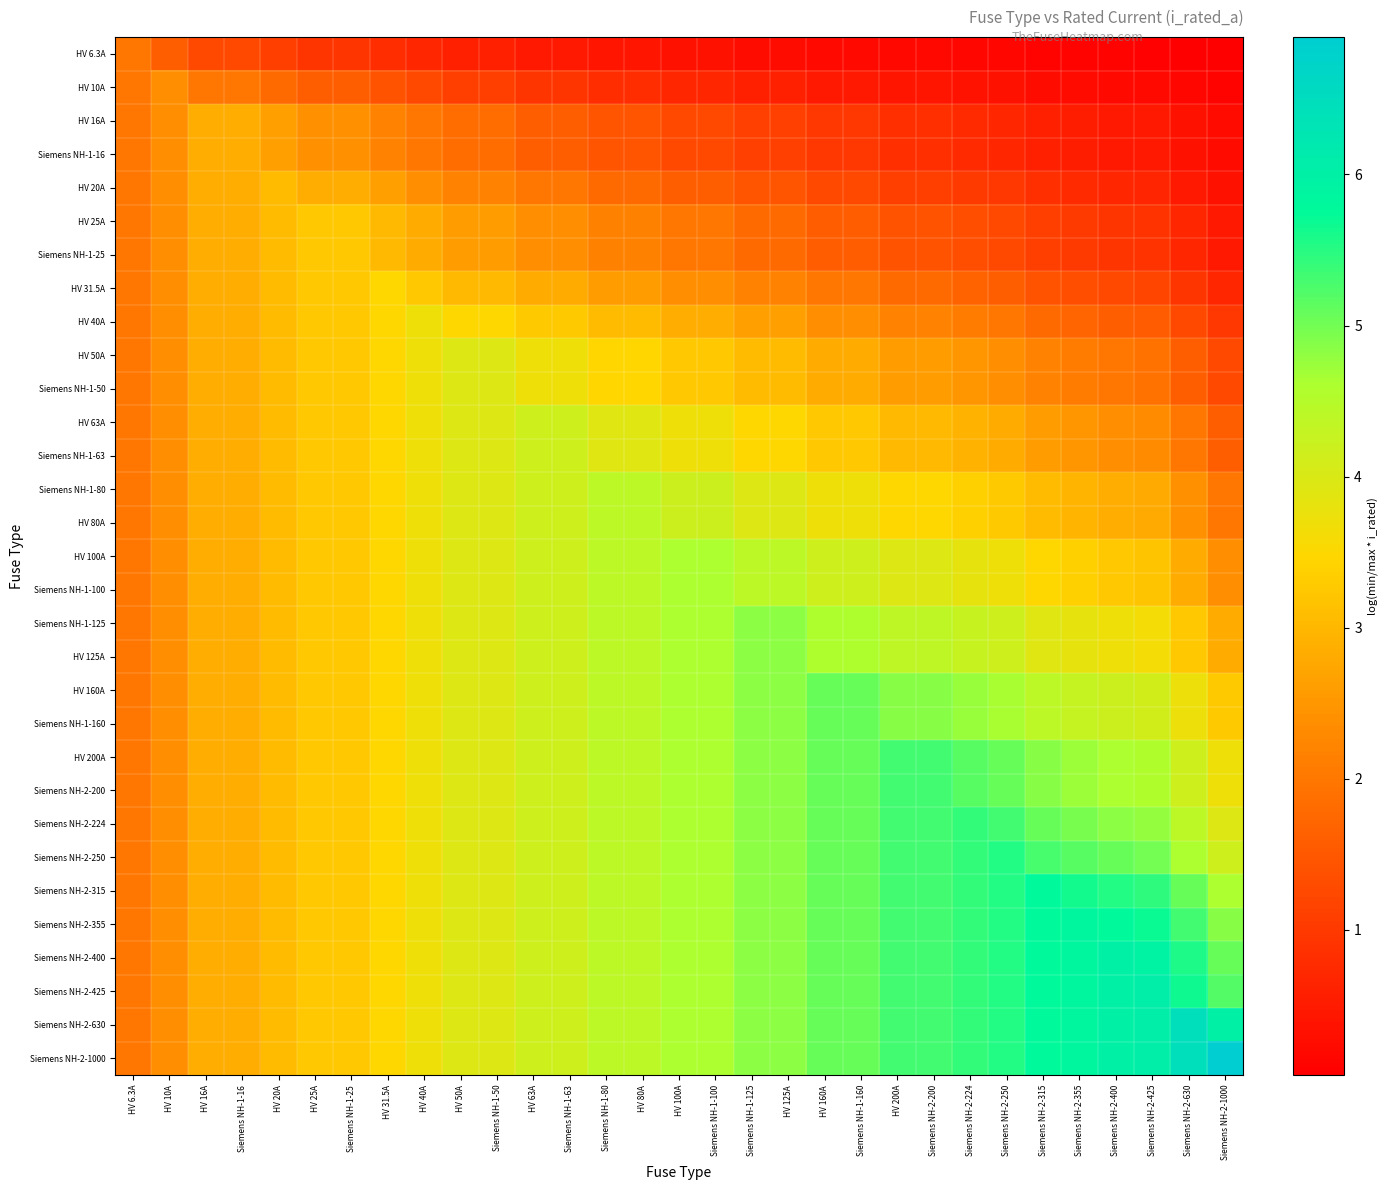

Rank the series at Siemens NH-2-315 from highest to lowest value.

Siemens NH-2-315, Siemens NH-2-355, Siemens NH-2-400, Siemens NH-2-425, Siemens NH-2-630, Siemens NH-2-1000, Siemens NH-2-250, Siemens NH-2-224, HV 200A, Siemens NH-2-200, HV 160A, Siemens NH-1-160, Siemens NH-1-125, HV 125A, HV 100A, Siemens NH-1-100, Siemens NH-1-80, HV 80A, HV 63A, Siemens NH-1-63, HV 50A, Siemens NH-1-50, HV 40A, HV 31.5A, HV 25A, Siemens NH-1-25, HV 20A, HV 16A, Siemens NH-1-16, HV 10A, HV 6.3A